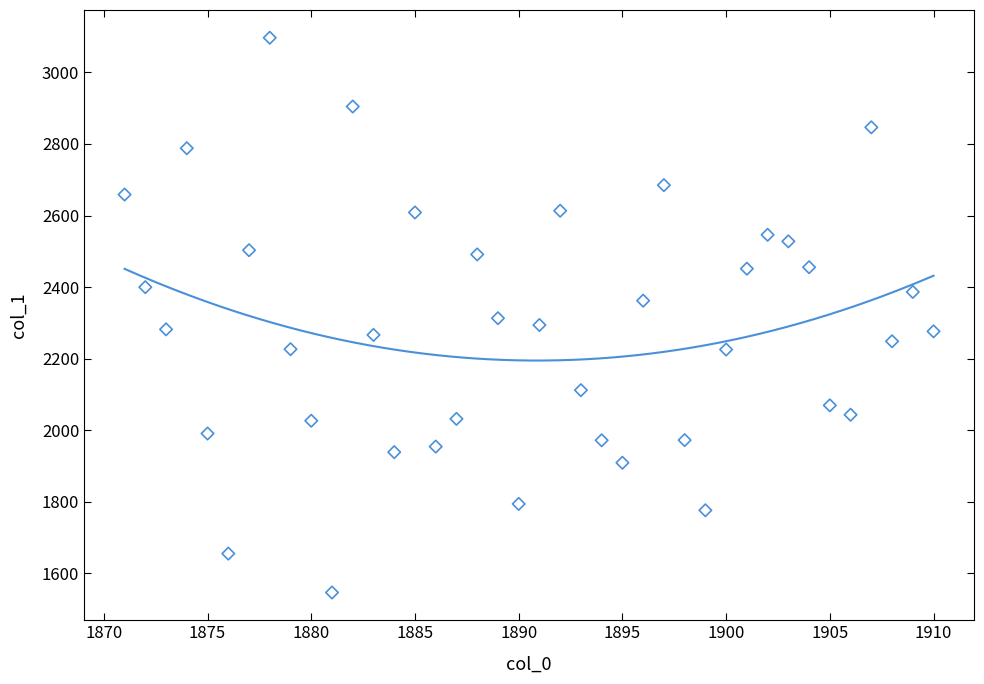

What is the range of X values (max minus min)?

39.0